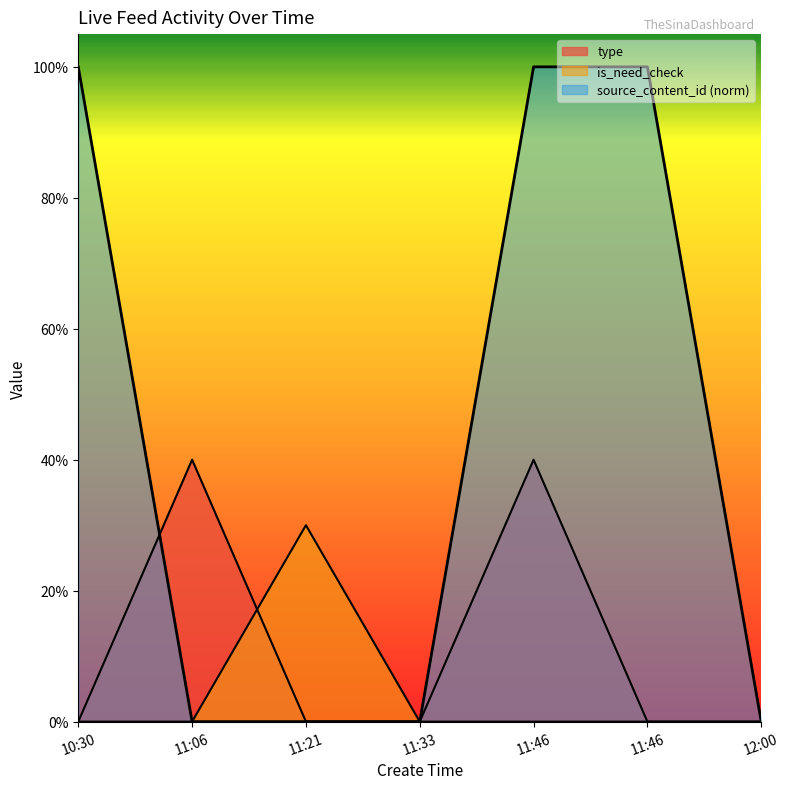

At which category does the chart reach its peak across all series?

10:30